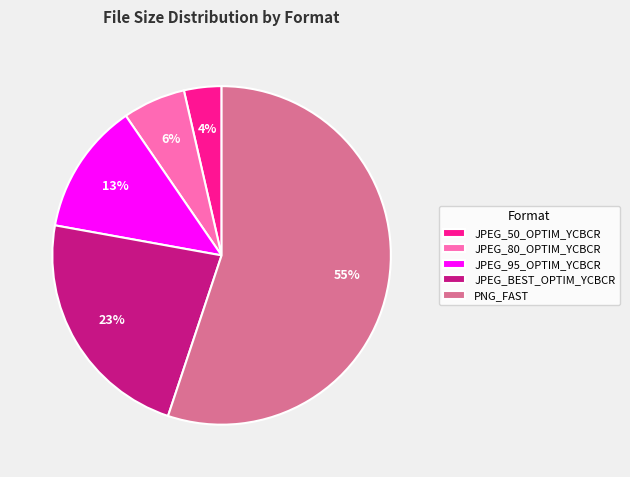

To the nearest percent, what is the difference between the PNG_FAST and JPEG_BEST_OPTIM_YCBCR slice percentages?

32%